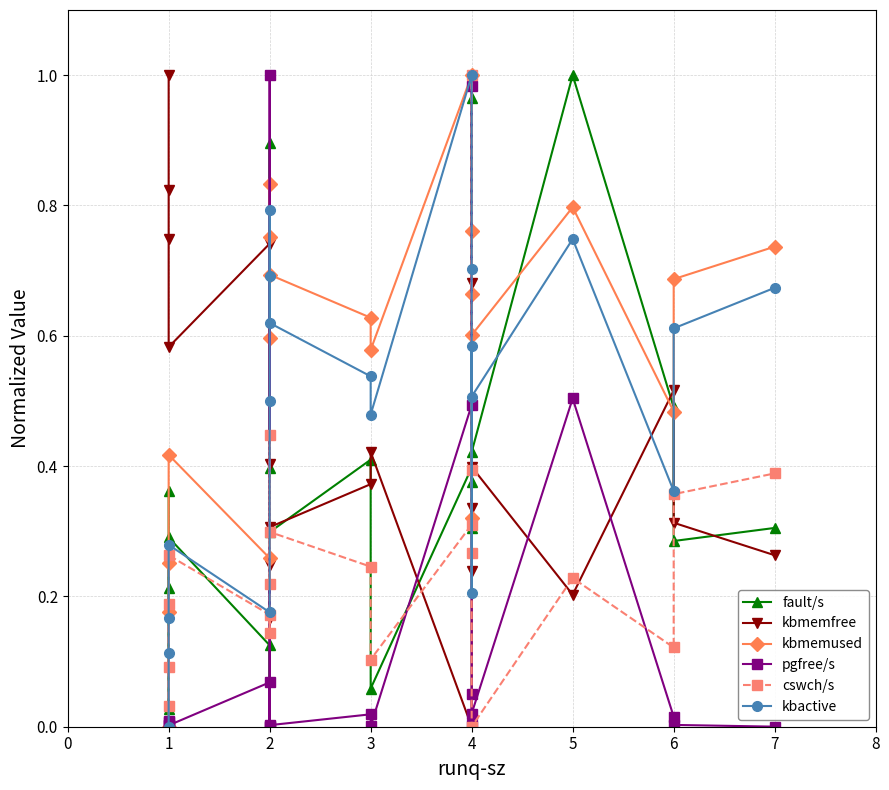

How many interior local peaks does the cswch/s series have?

5